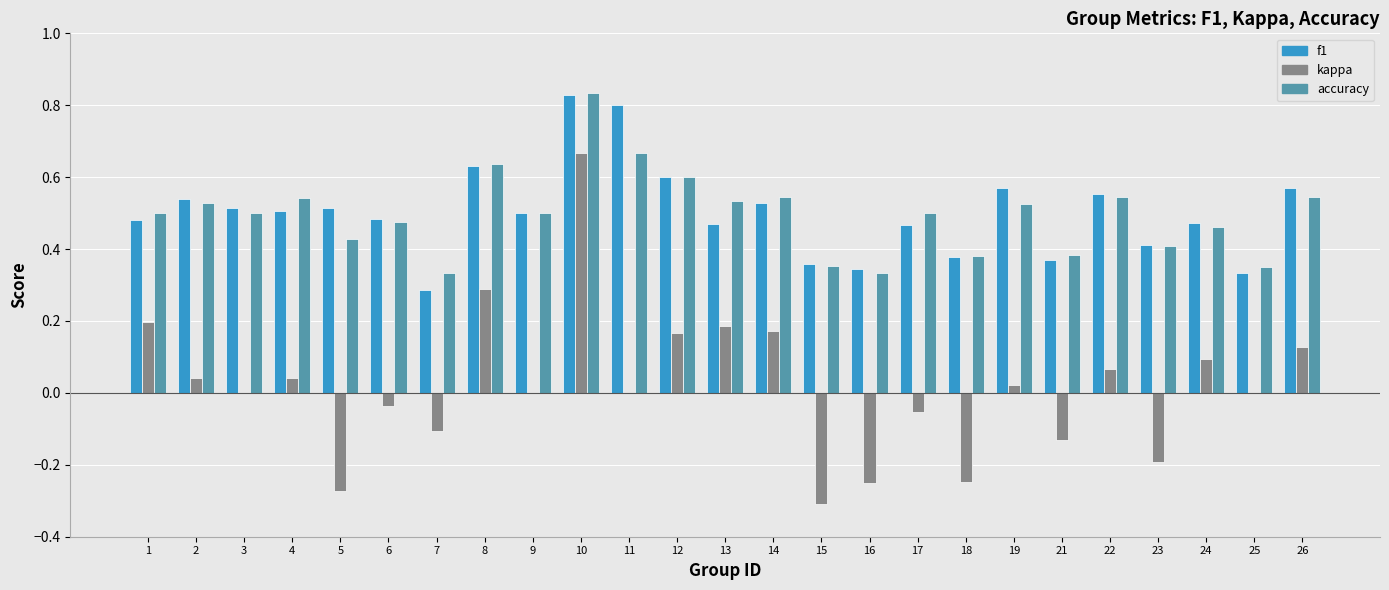

At which category does the chart reach its peak across all series?

10